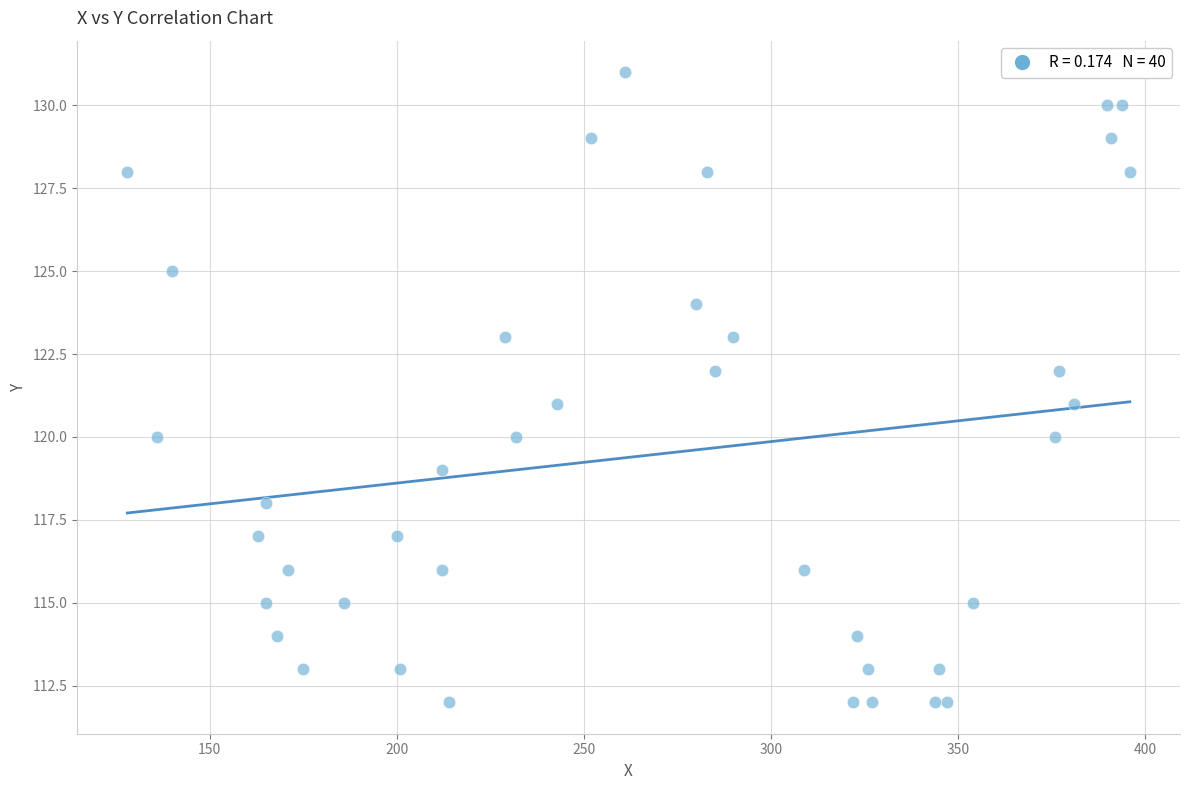

What is the range of Y values (max minus min)?

19